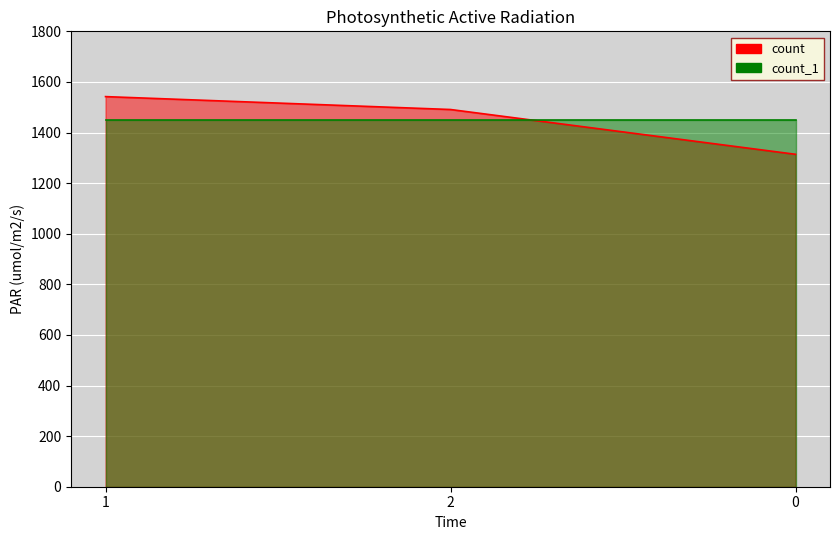

What is the label of the 2nd point from the left?

2